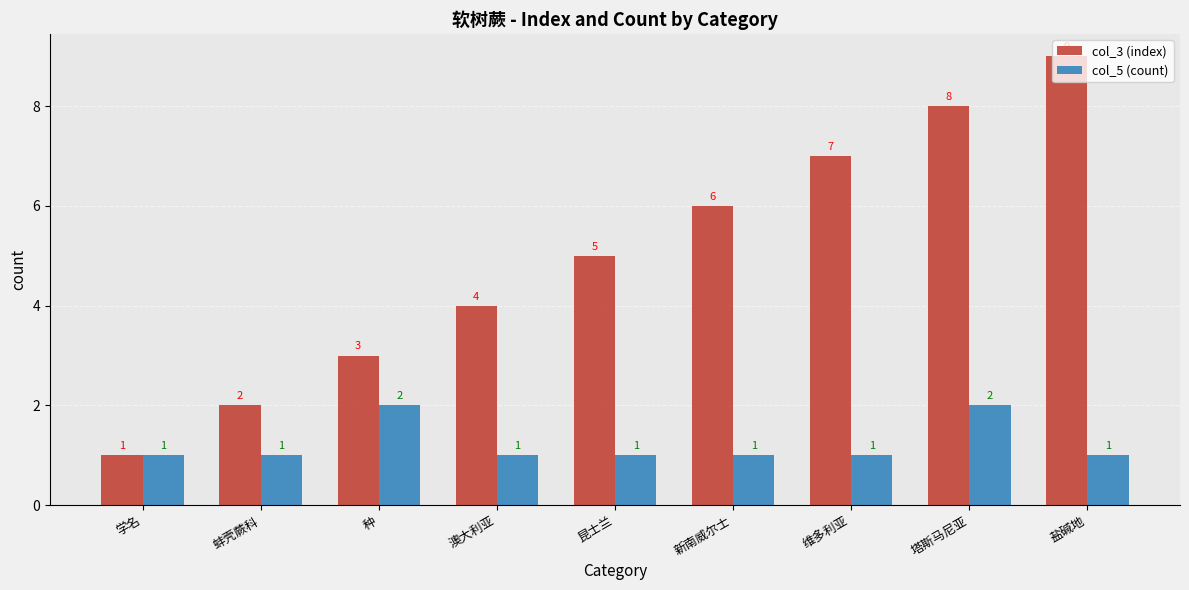

Reading left to right, what are all the values shown in this chart?

col_3 (index): 1	2	3	4	5	6	7	8	9
col_5 (count): 1	1	2	1	1	1	1	2	1